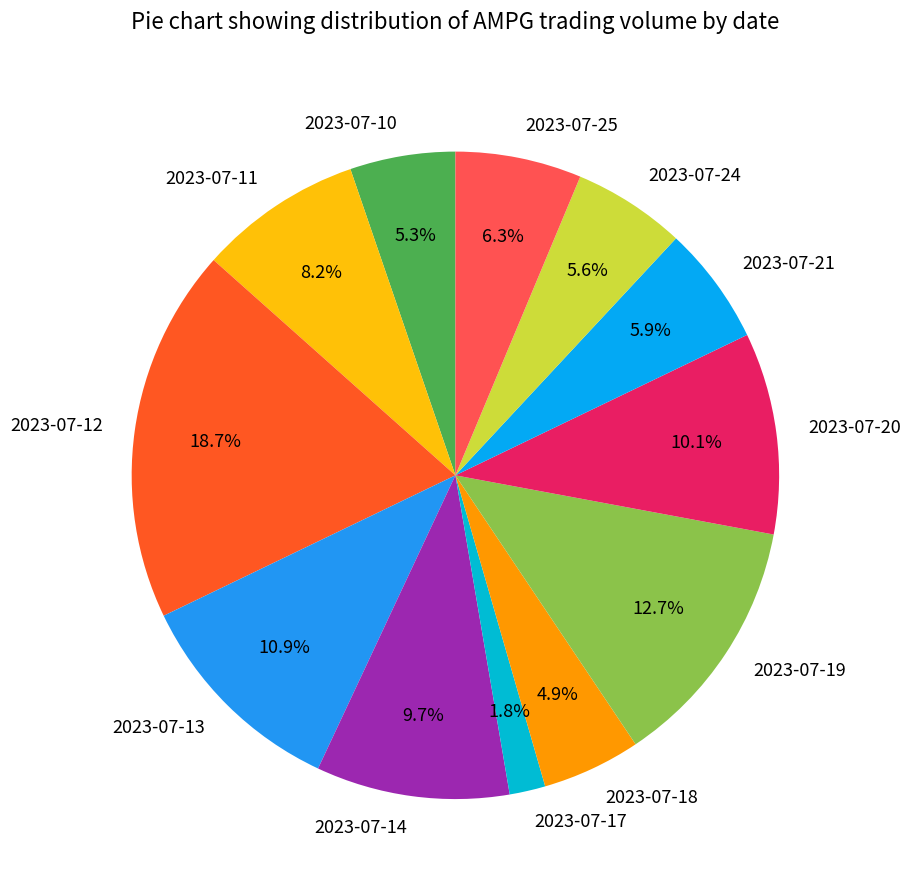

Which slice is the largest?

2023-07-12